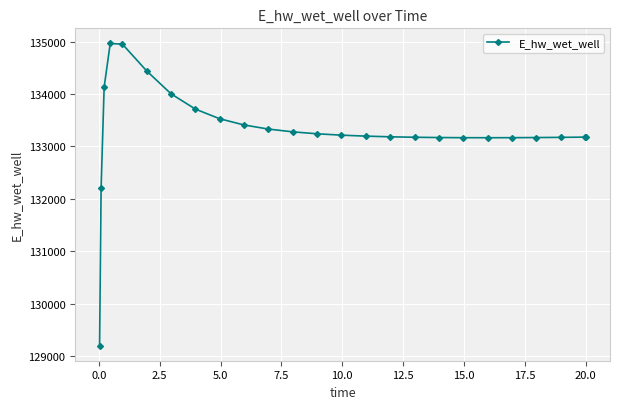

What is the maximum value shown in the chart?

134965.9